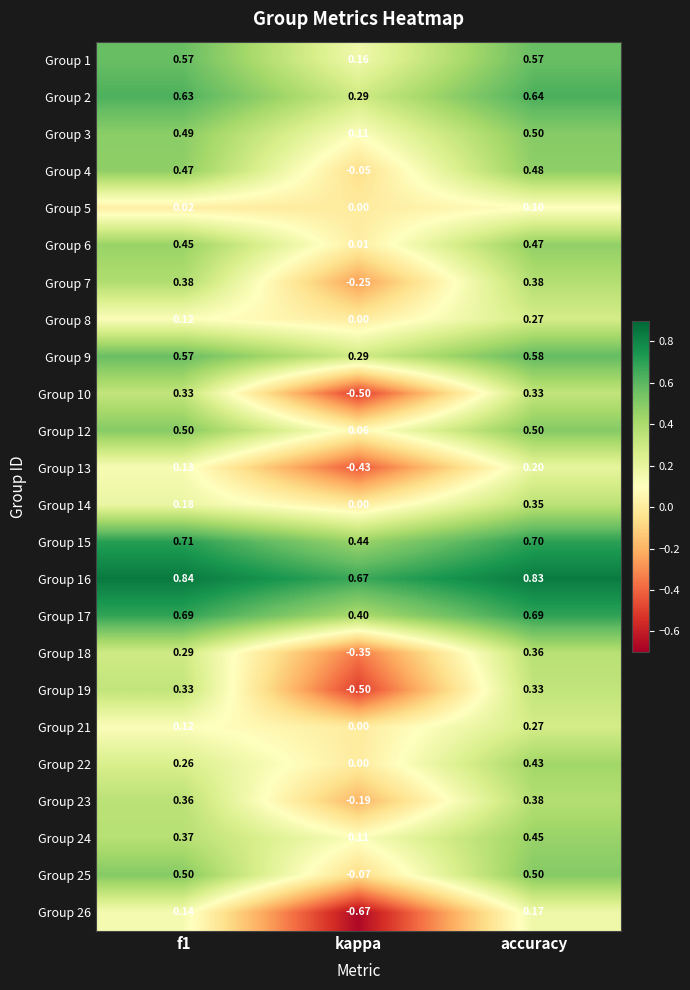

Is the value of Group 17 at kappa greater than the value of Group 26 at kappa?

Yes